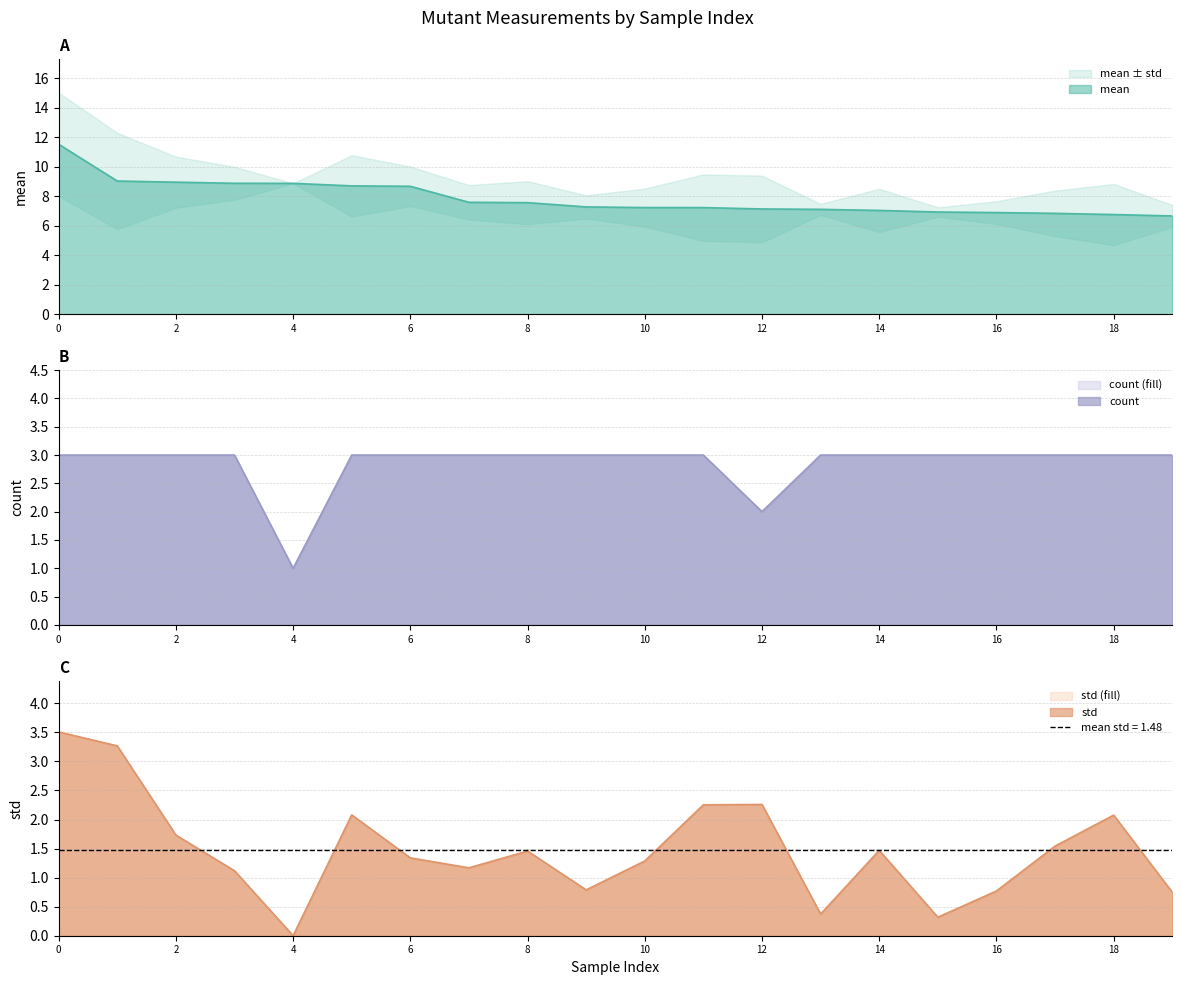

Reading left to right, transcribe all the data shown in this chart.

mean: 0=11.5	1=9.0	2=9.0	3=8.9	4=8.9	5=8.7	6=8.7	7=7.6	8=7.6	9=7.3	10=7.2	11=7.2	12=7.1	13=7.1	14=7.0	15=6.9	16=6.9	17=6.8	18=6.8	19=6.7
std: 0=3.5	1=3.3	2=1.7	3=1.1	4=0.0	5=2.1	6=1.3	7=1.2	8=1.5	9=0.8	10=1.3	11=2.3	12=2.3	13=0.4	14=1.5	15=0.3	16=0.8	17=1.5	18=2.1	19=0.7
count: 0=3.0	1=3.0	2=3.0	3=3.0	4=1.0	5=3.0	6=3.0	7=3.0	8=3.0	9=3.0	10=3.0	11=3.0	12=2.0	13=3.0	14=3.0	15=3.0	16=3.0	17=3.0	18=3.0	19=3.0